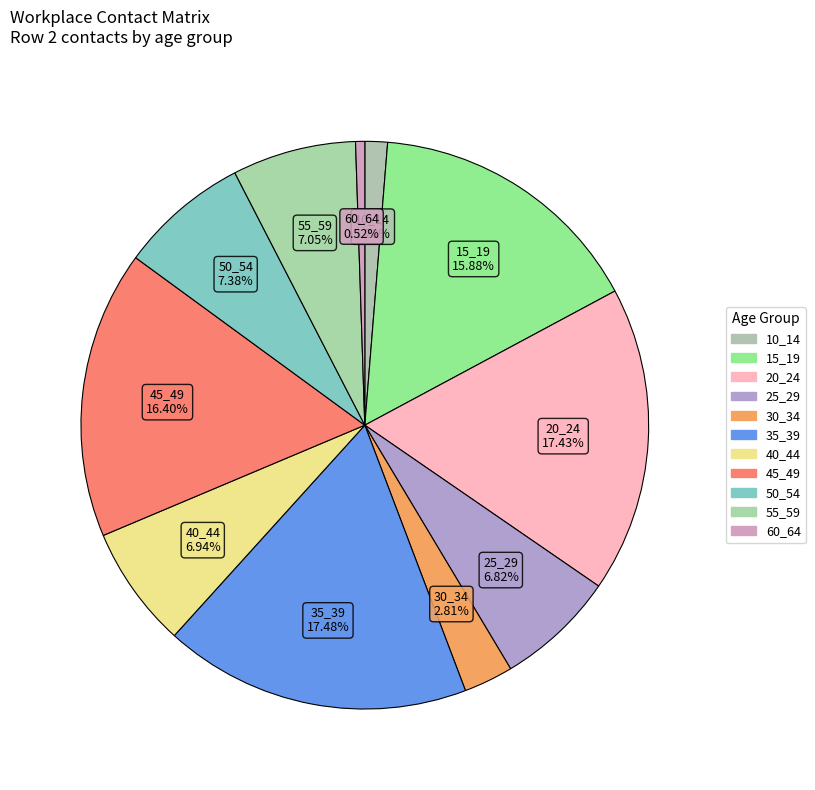

How many segments does this pie chart have?

11